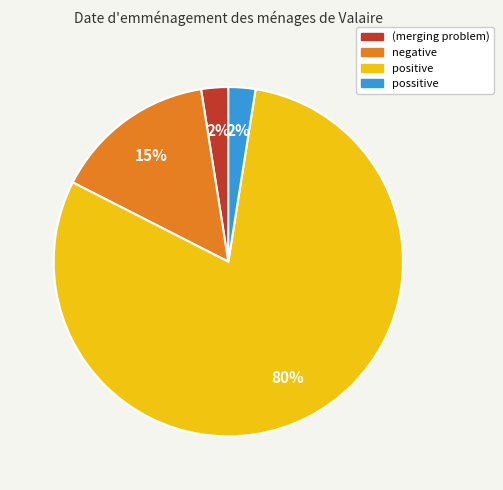

To the nearest percent, what is the average slice percentage?

25%